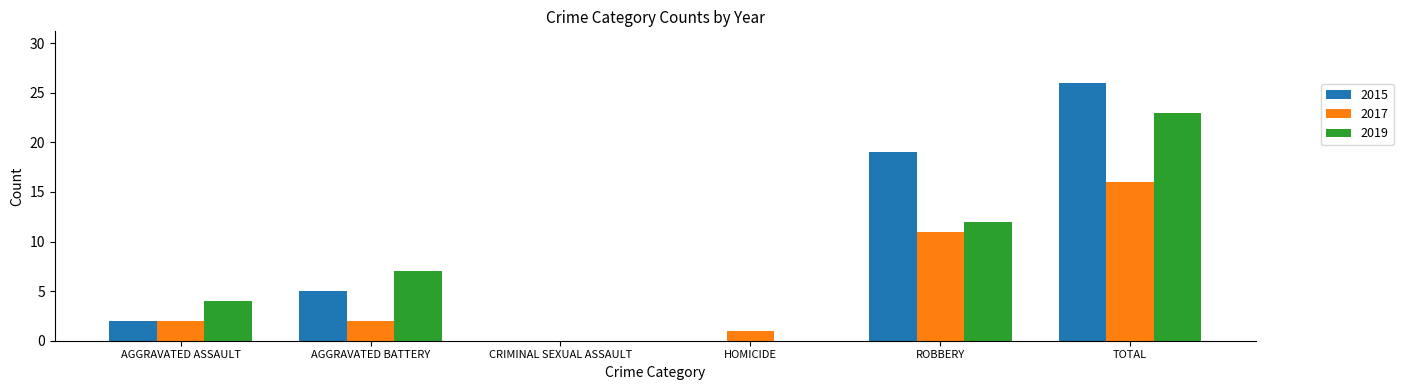

What is the highest value of the 2019 series?

23